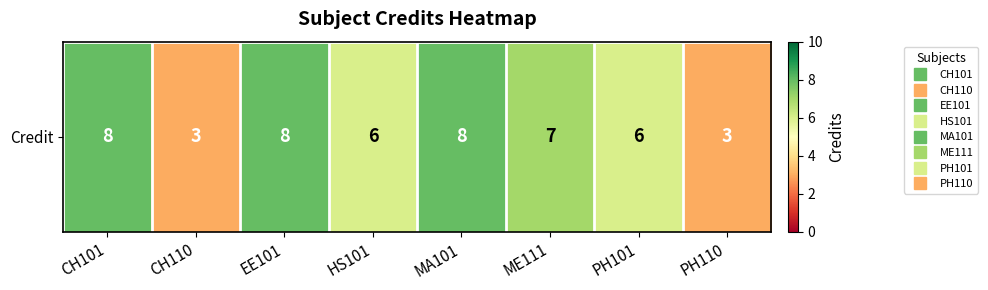

What is the average value?

6